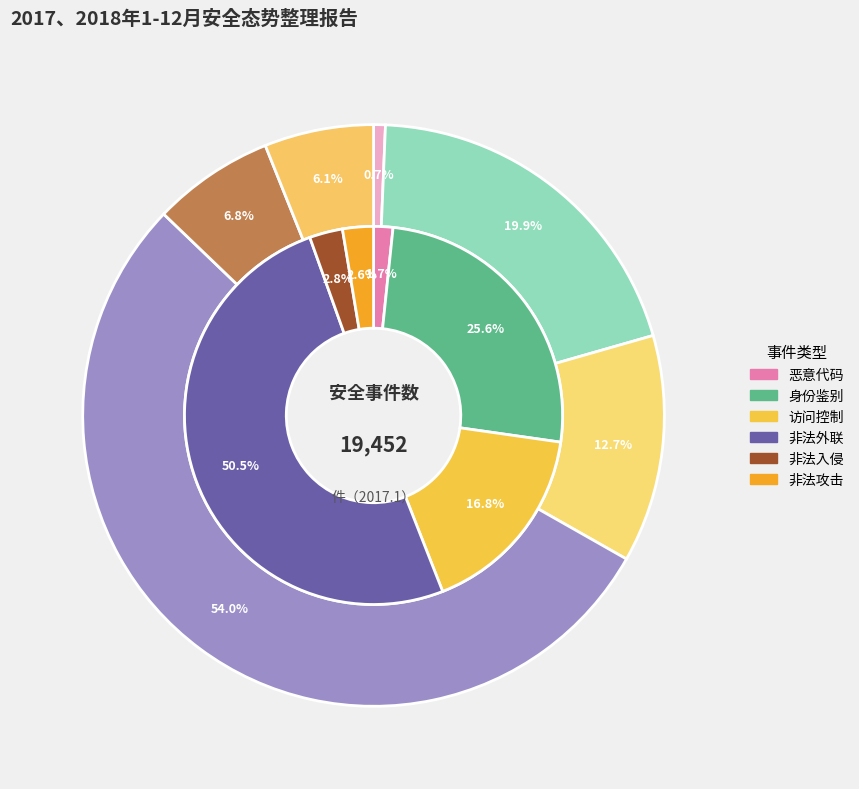

To the nearest percent, what is the average slice percentage?

17%